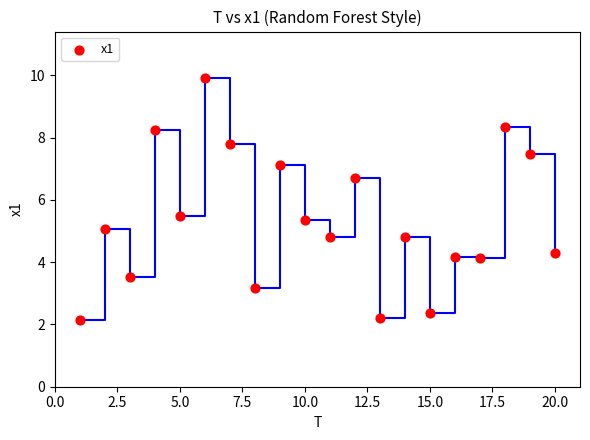

What is the range of X values (max minus min)?

19.0